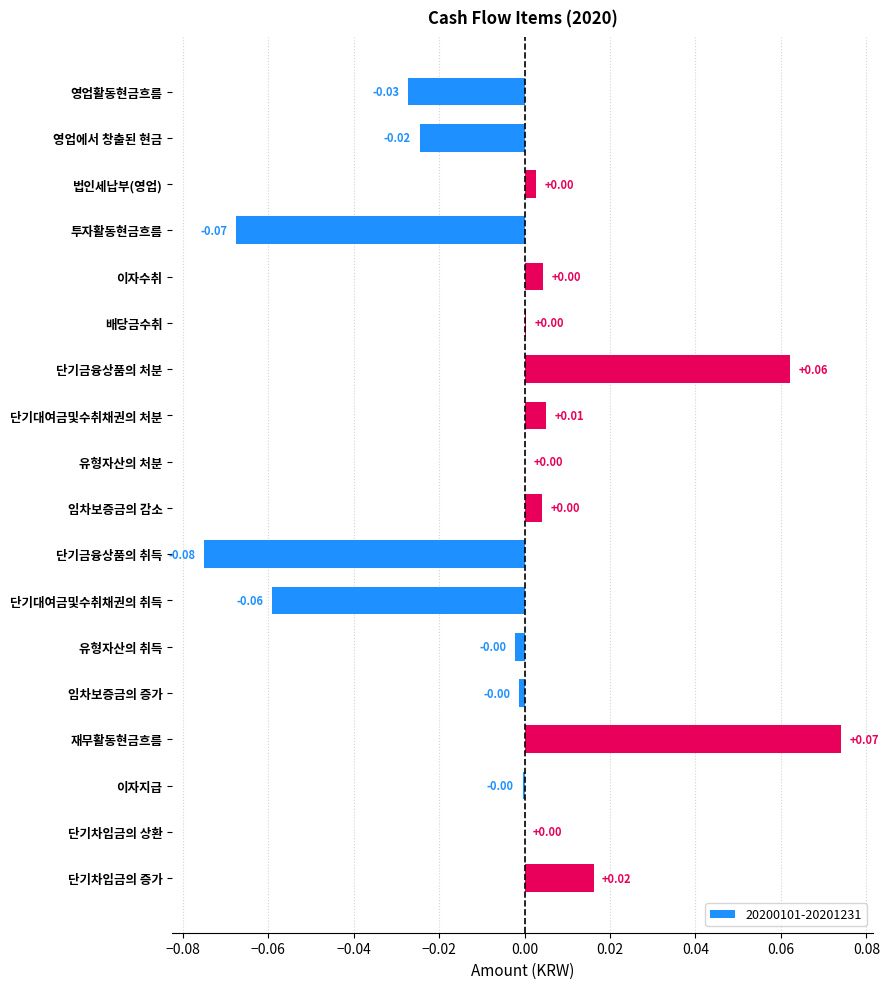

Which has a higher value, 유형자산의 처분 or 단기금융상품의 처분?

단기금융상품의 처분